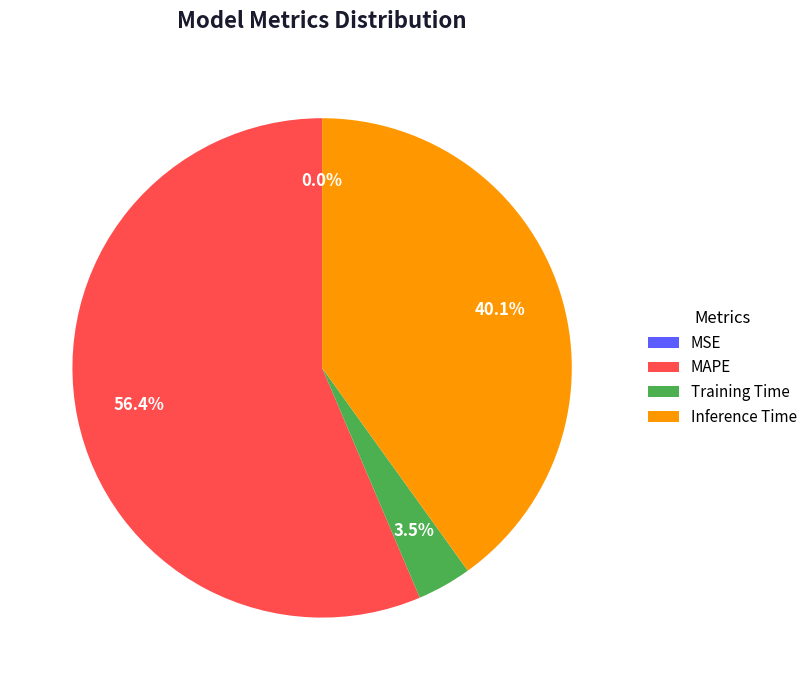

Between Training Time and Inference Time, which is larger?

Inference Time